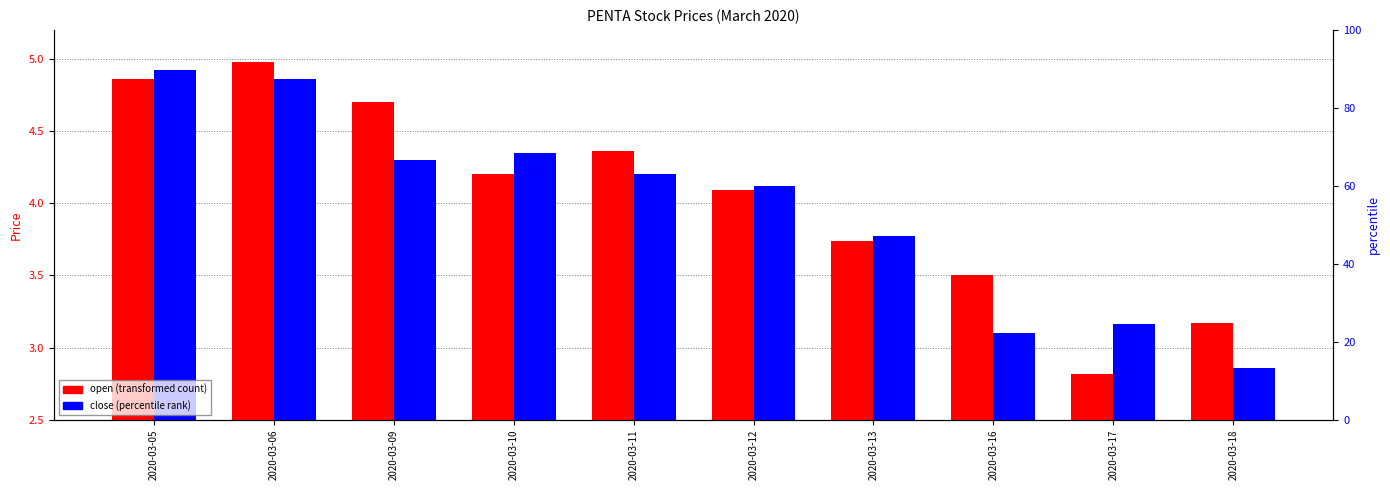

Rank the categories by close value from lowest to highest.

2020-03-18, 2020-03-16, 2020-03-17, 2020-03-13, 2020-03-12, 2020-03-11, 2020-03-09, 2020-03-10, 2020-03-06, 2020-03-05